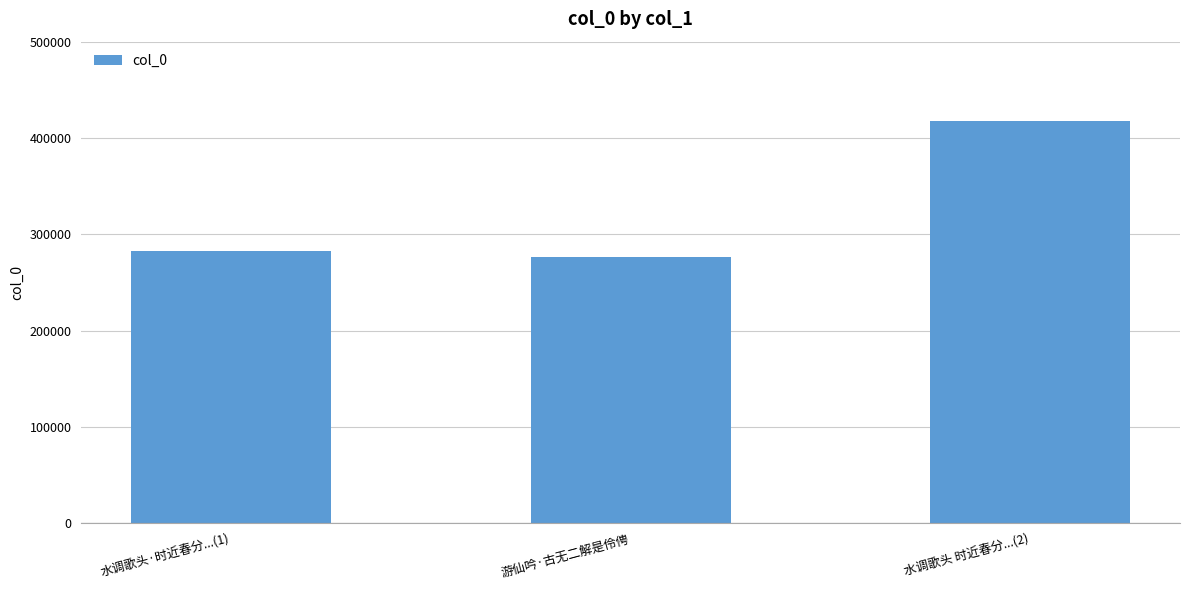

Reading left to right, extract all data points from this chart.

水调歌头·时近春分...(1)=282722	游仙吟·古无二解是伶俜=276690	水调歌头 时近春分...(2)=417687